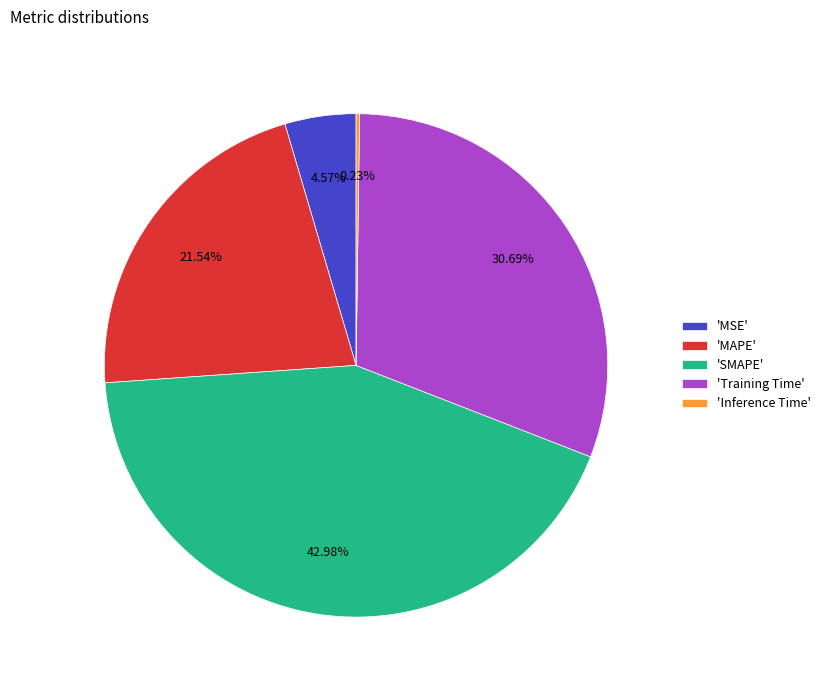

What is the largest slice in the pie chart?

'SMAPE'